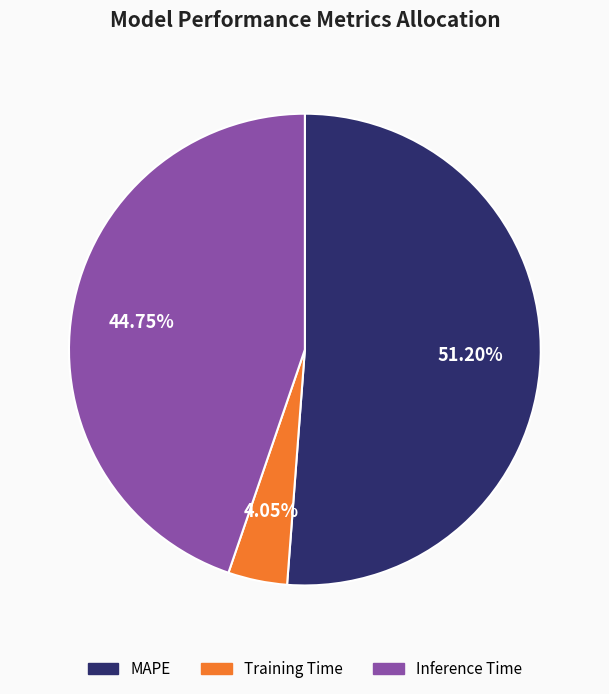

Is there a majority slice in this chart?

Yes